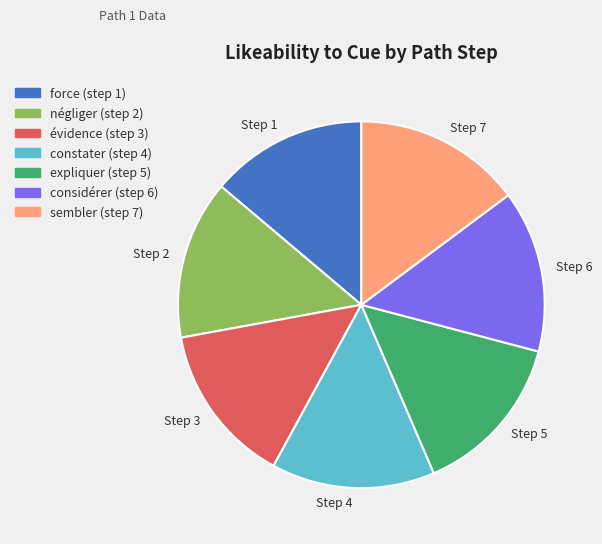

Is the sum of négliger (step 2) and sembler (step 7) greater than half?

No